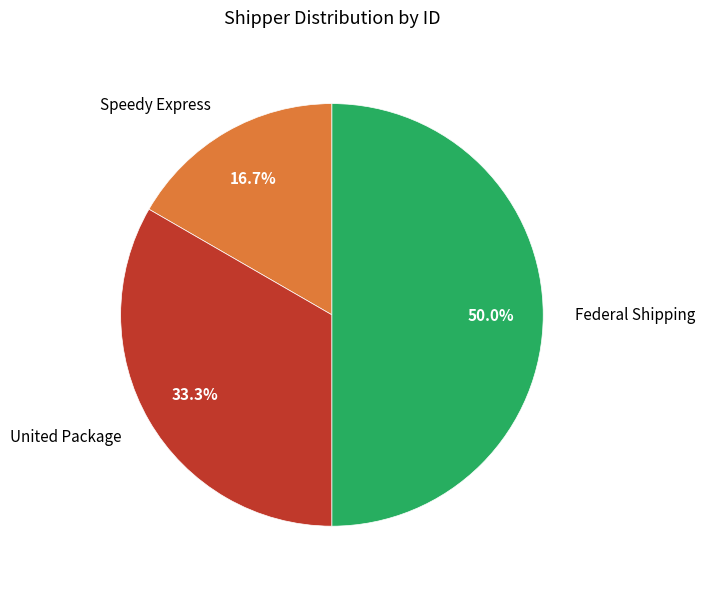

To the nearest percent, what percentage of the pie is United Package?

33%